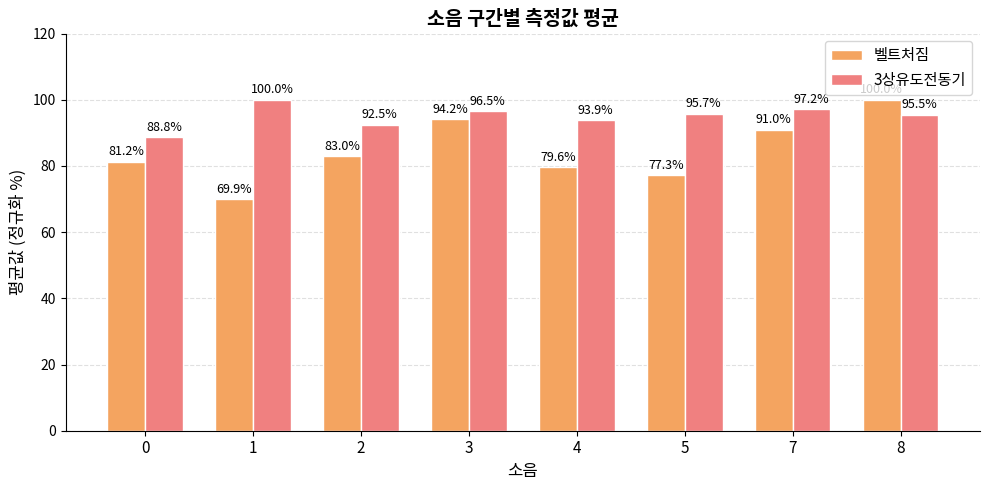

What is the average value of the 벨트처짐 series?

84.5